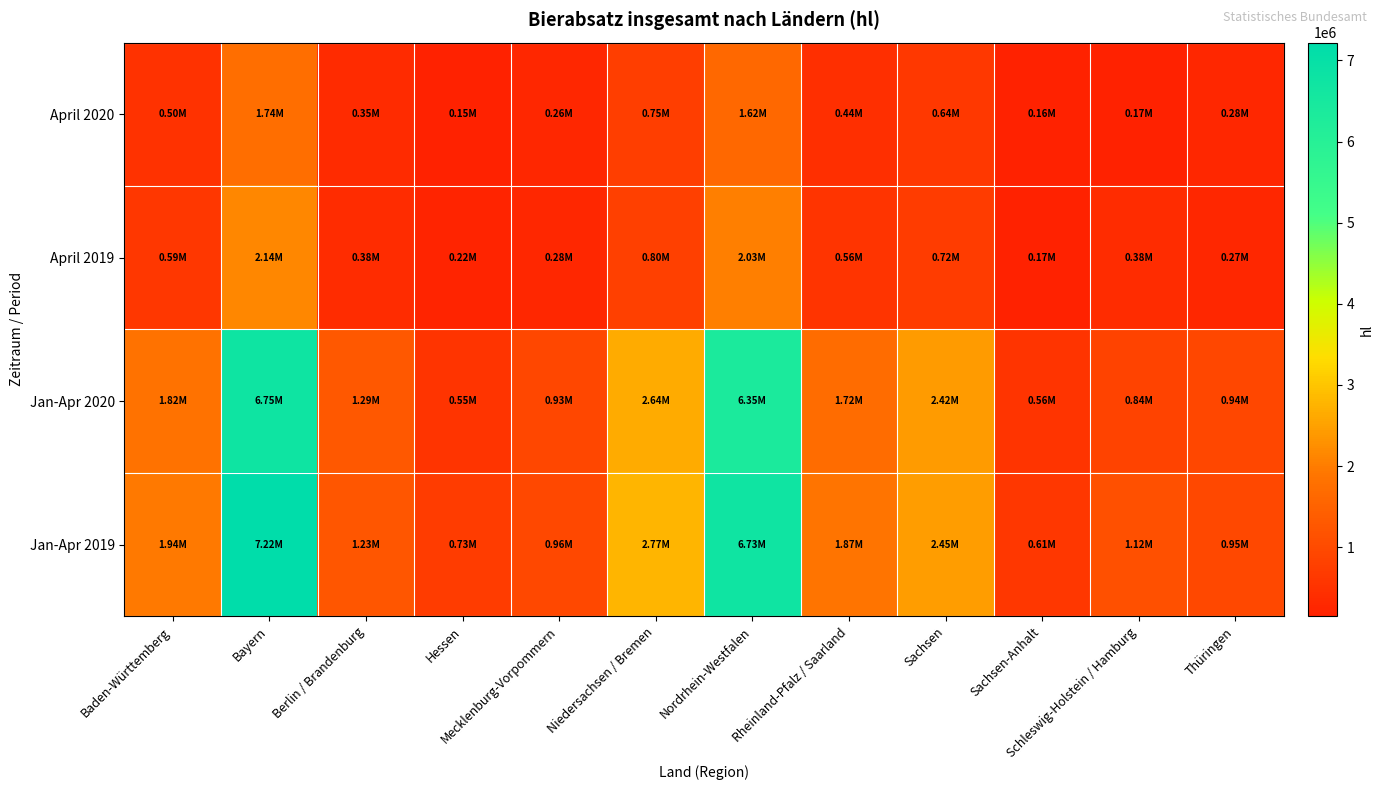

At which category is the sum across all series the highest?

Bayern